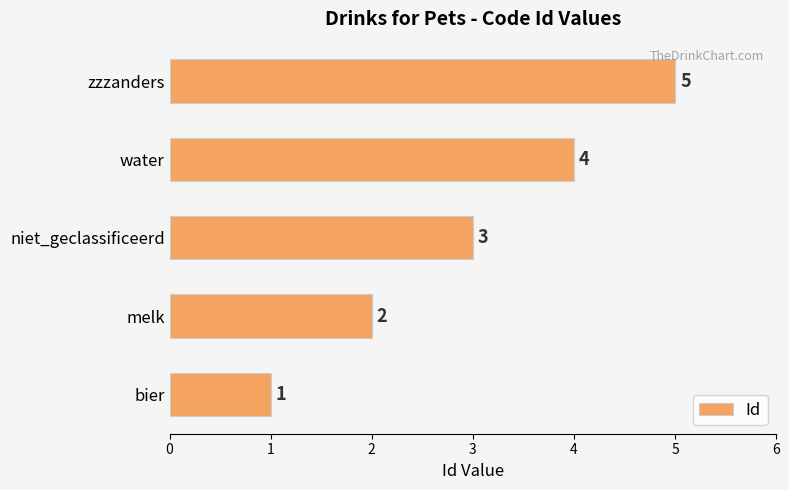

Is it true that the value at bier is 1?

True